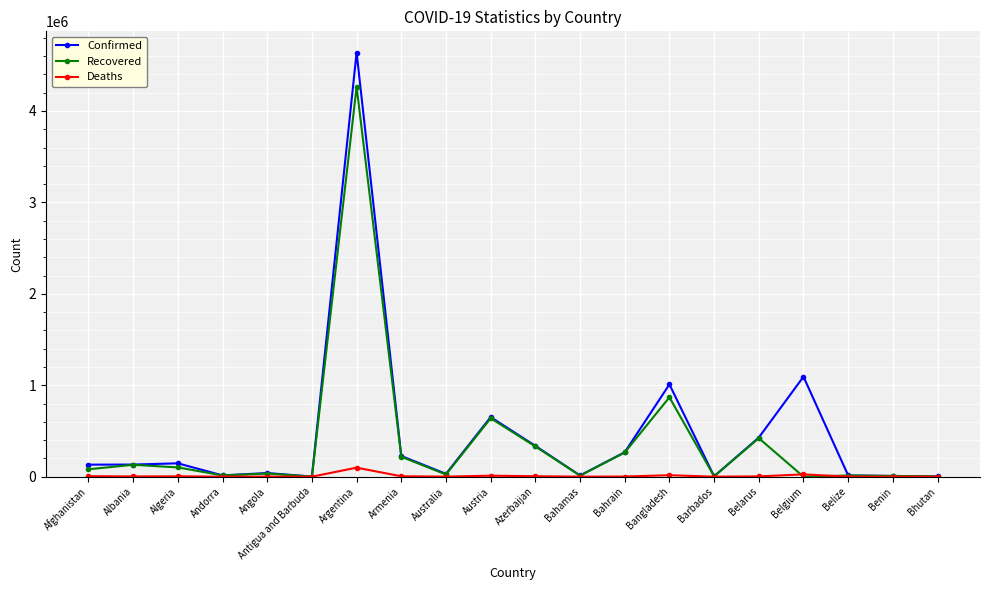

What is the difference between the highest and lowest values at Azerbaijan?

332270